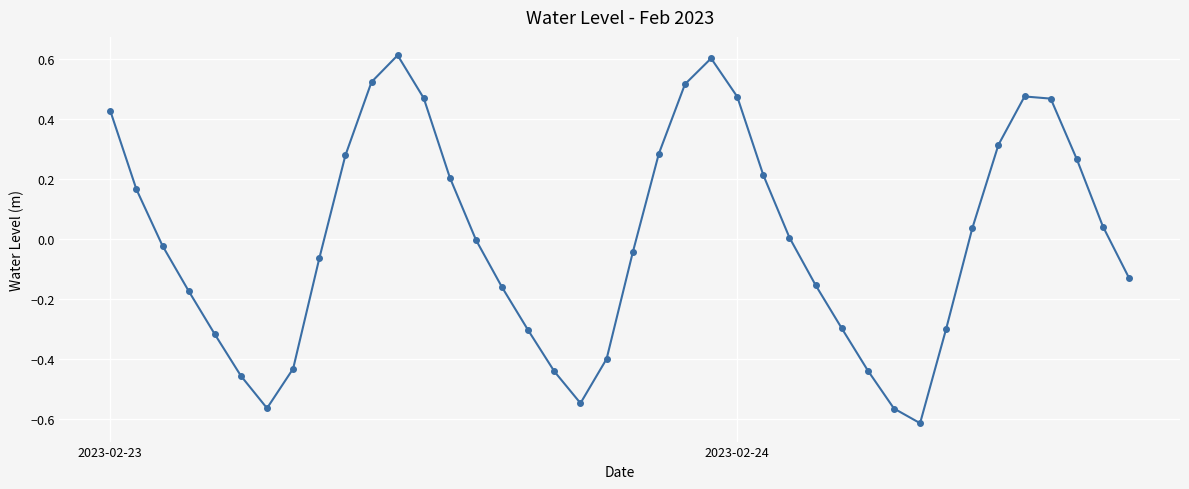

Count the number of categories in the chart.

40